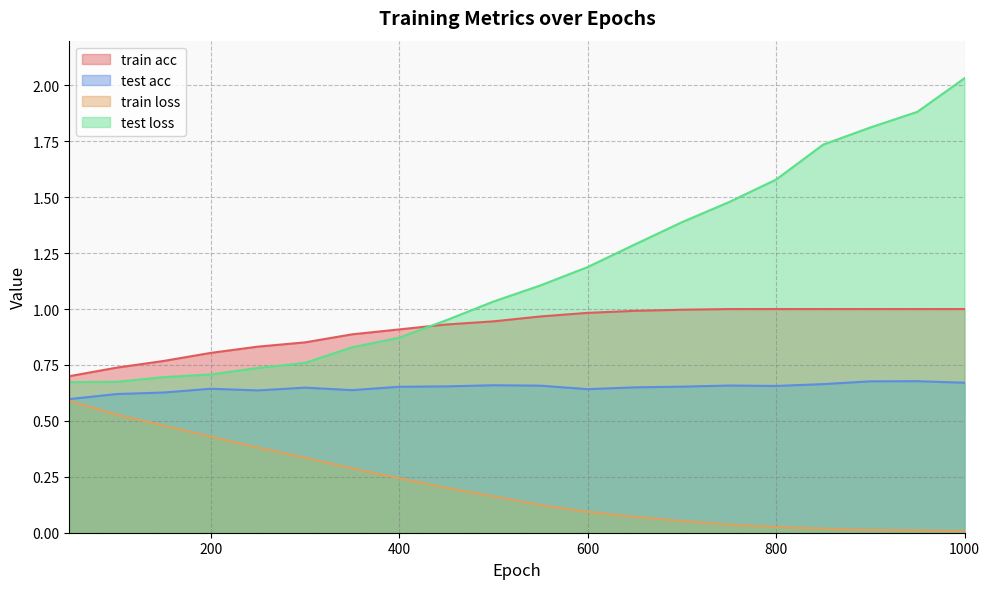

Rank the series by their maximum value, from lowest to highest.

train loss, test acc, train acc, test loss